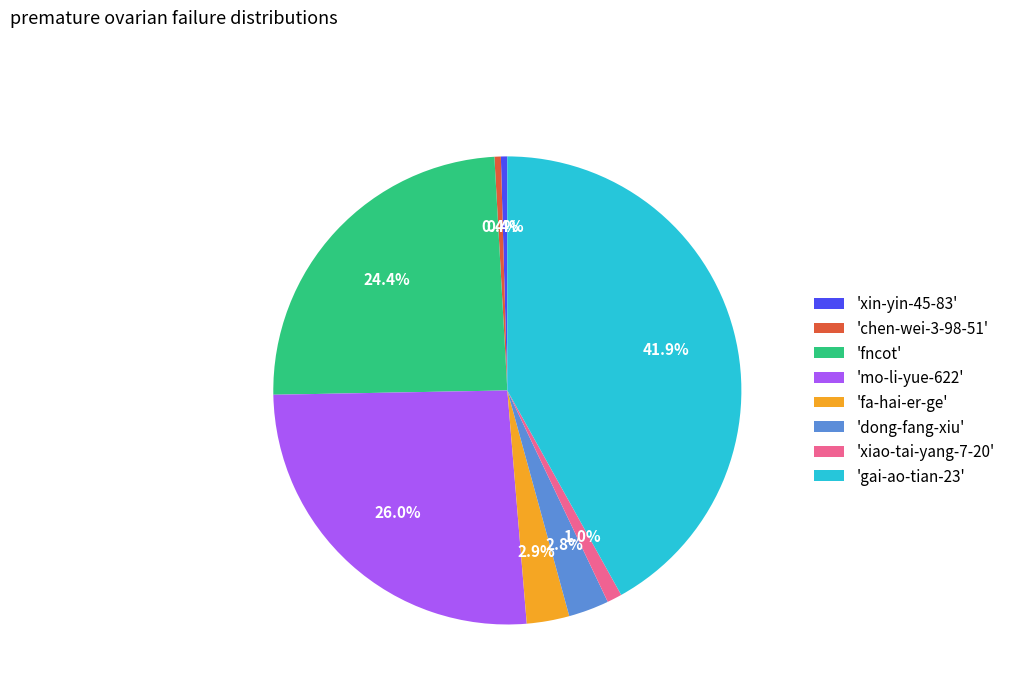

Between 'chen-wei-3-98-51' and 'mo-li-yue-622', which is larger?

'mo-li-yue-622'